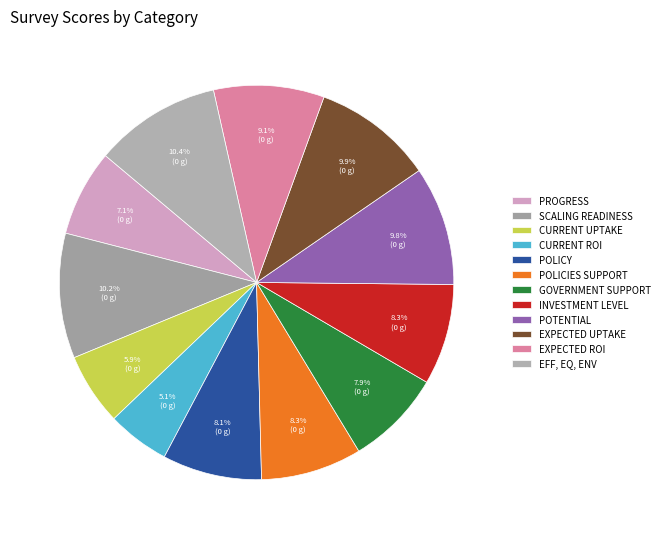

Is there any slice that represents more than half of the pie?

No